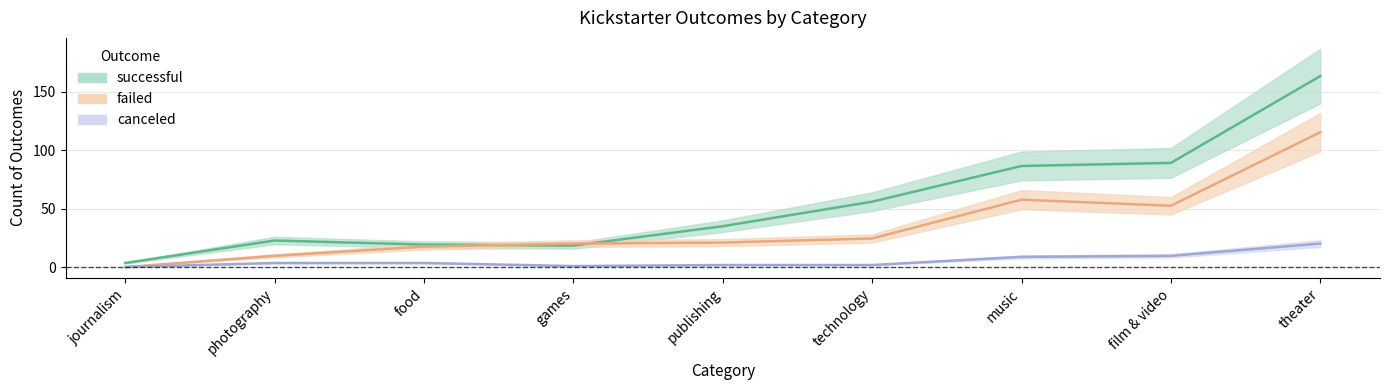

How many intersections are there between failed and successful?

2